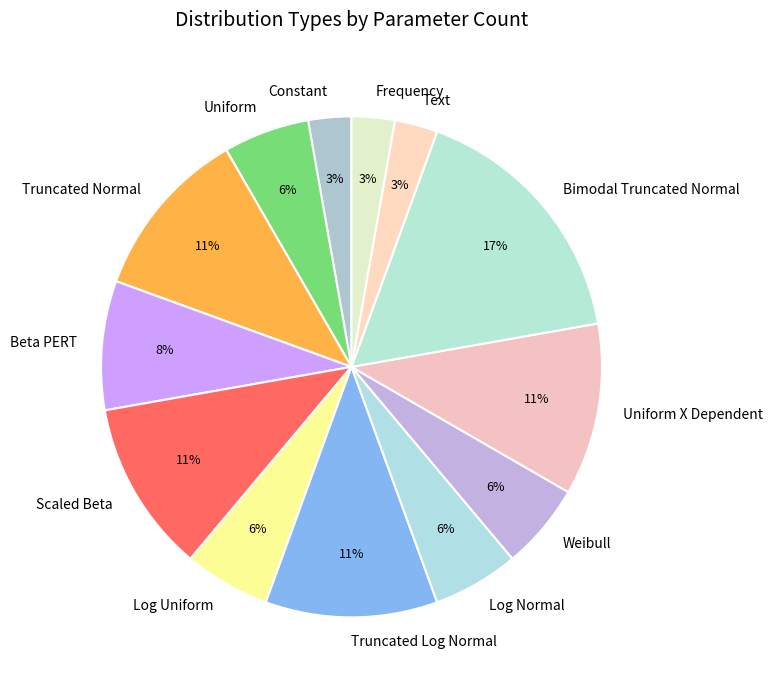

To the nearest percent, what portion does Beta PERT represent?

8%